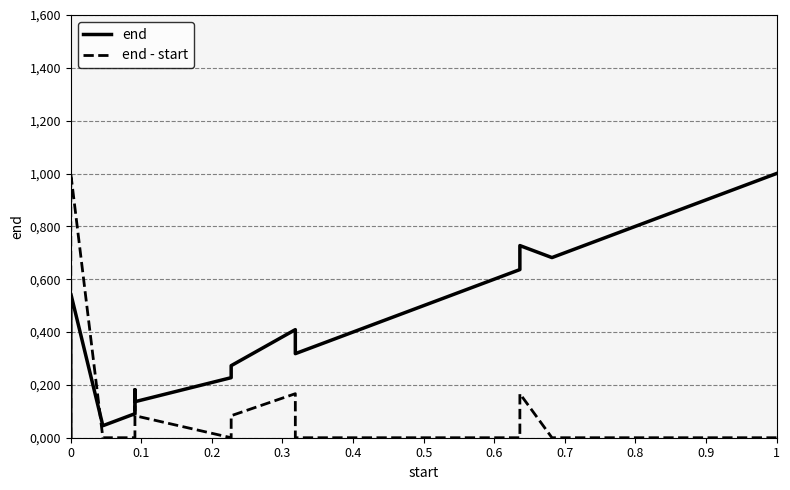

True or false: end - start has more than 0 interior local peaks.

True